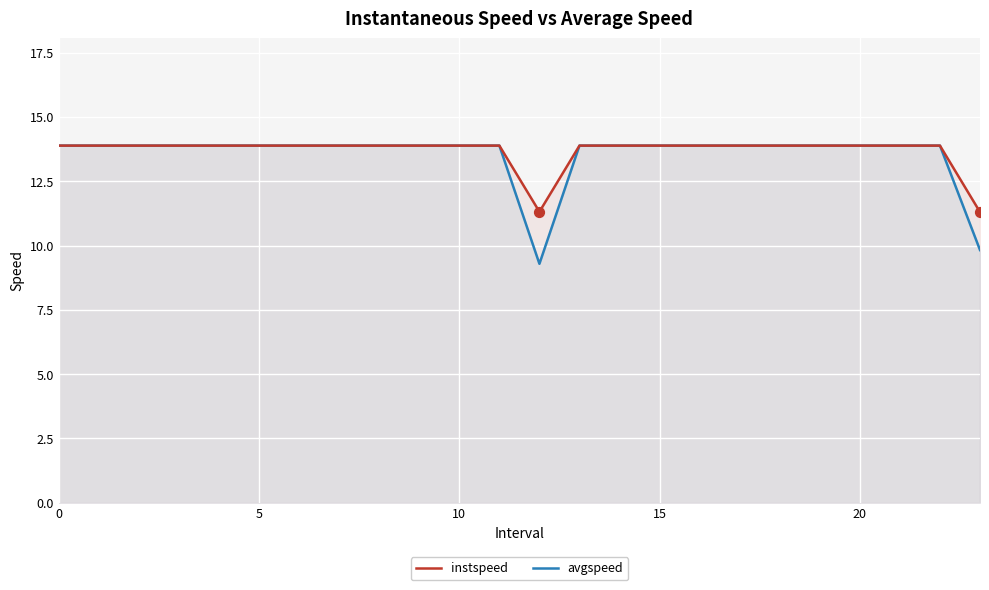

Which series contains the highest Y value?

instspeed